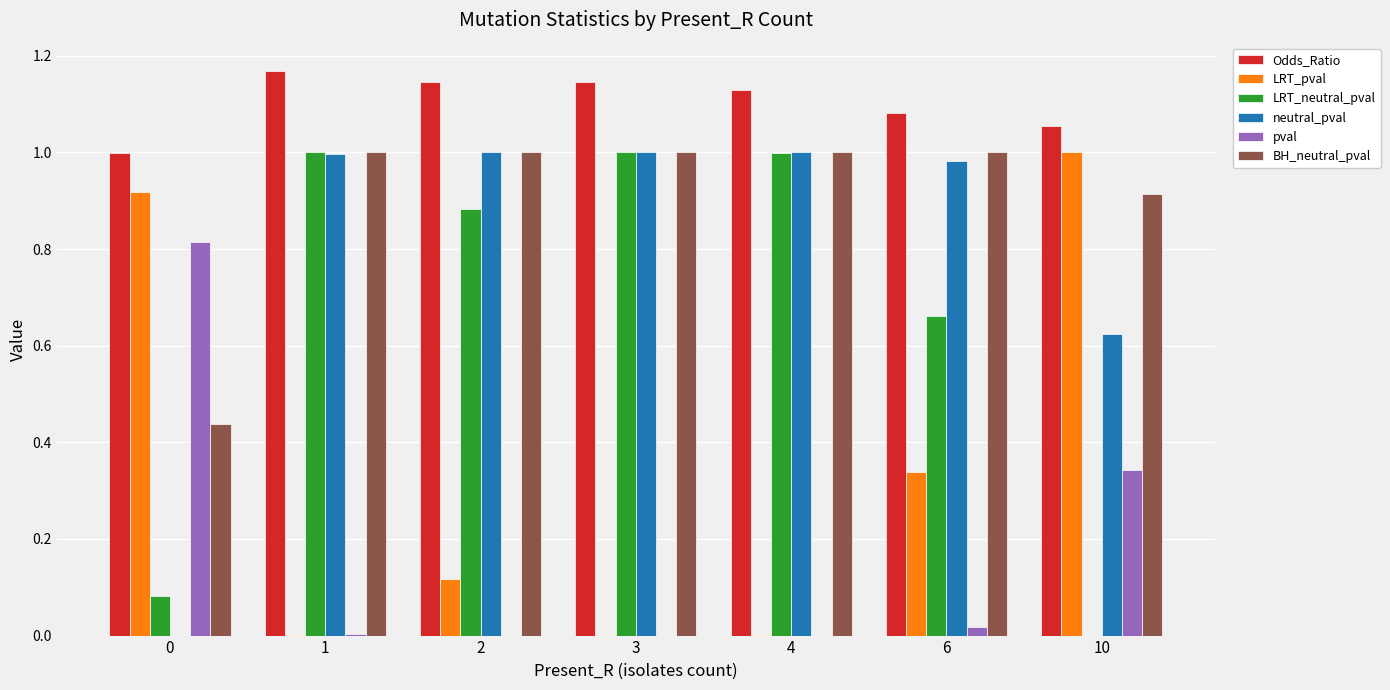

The value of LRT_neutral_pval at 4 is 1.0. True or false?

True